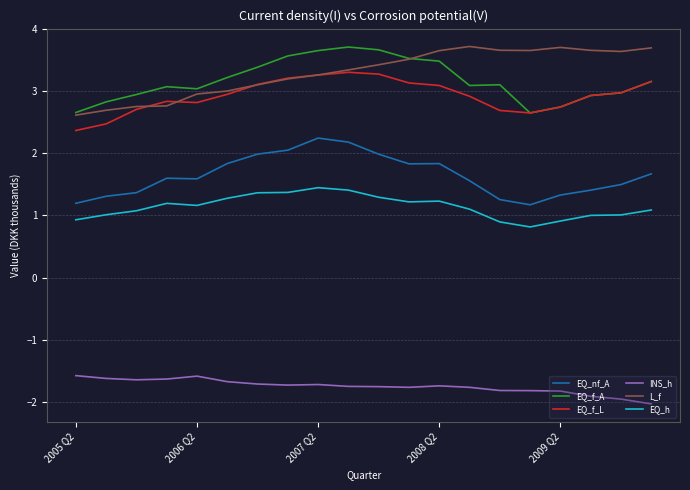

True or false: EQ_nf_A and EQ_f_L cross at least once.

False